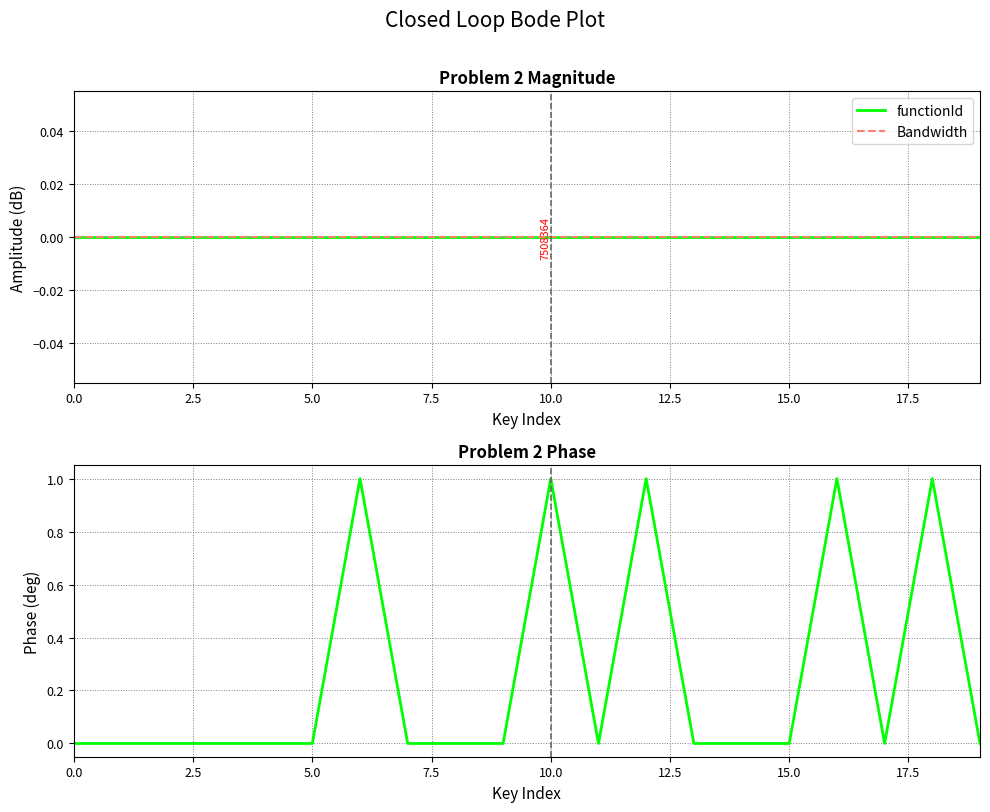

What is the change in value from 2.5 to 12?

+1